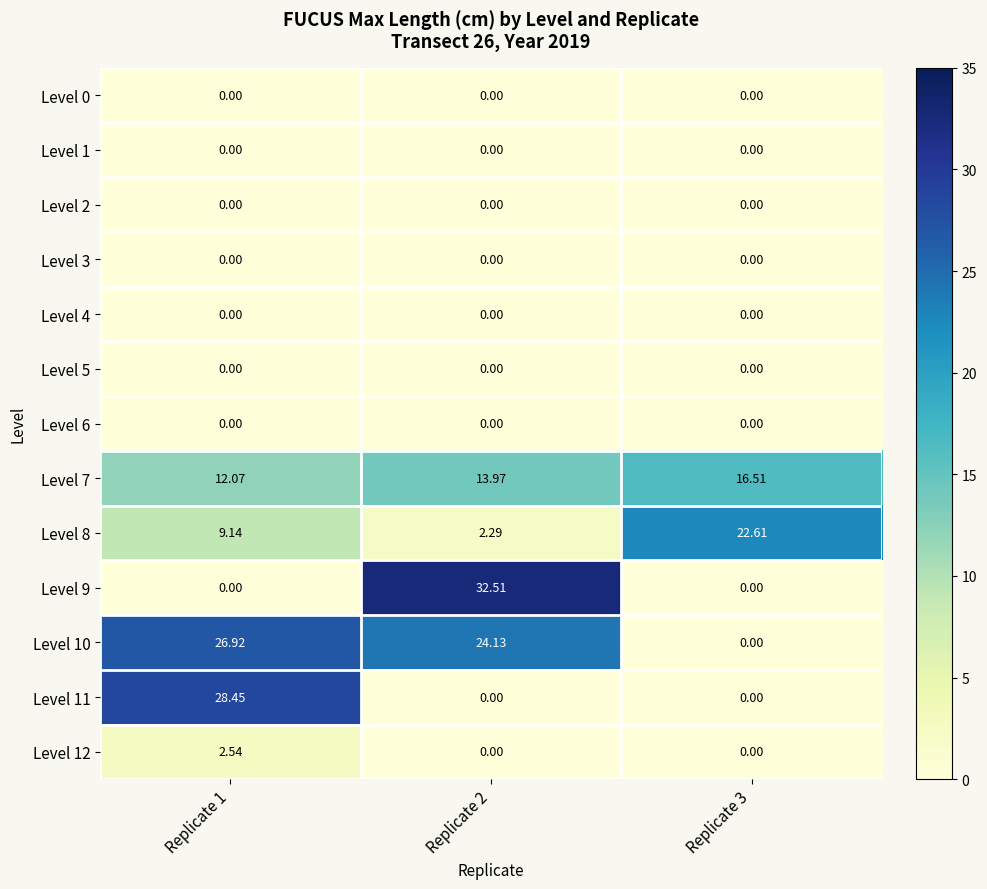

What is the total value across all series at Replicate 1?

79.1